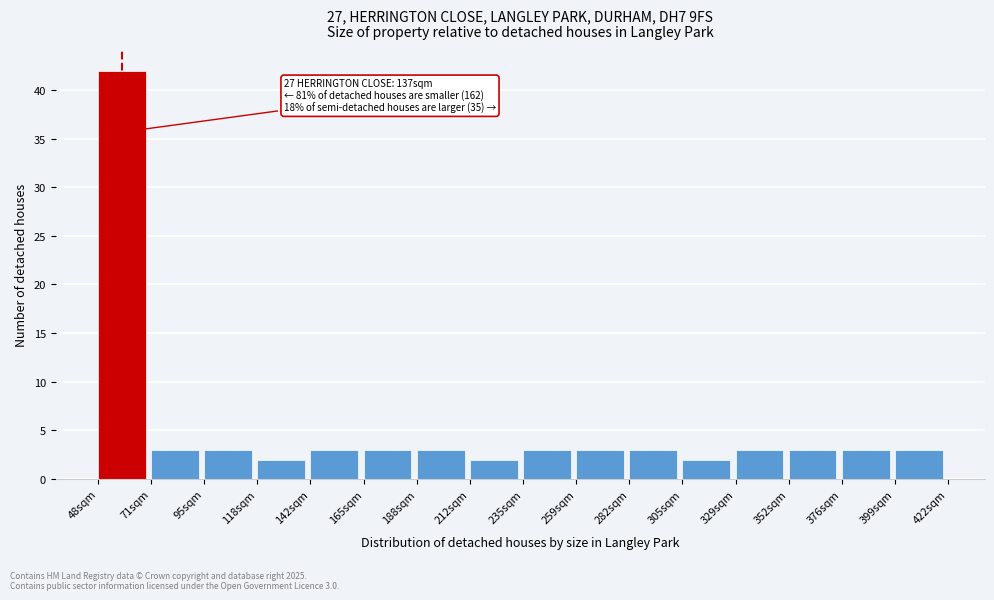

Reading left to right, transcribe all the data shown in this chart.

42	3	3	2	3	3	3	2	3	3	3	2	3	3	3	3